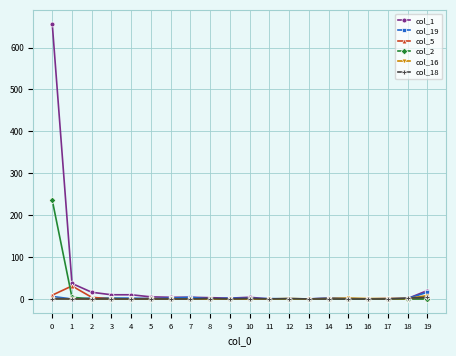

True or false: col_18 has a value of 0 at 17.

True